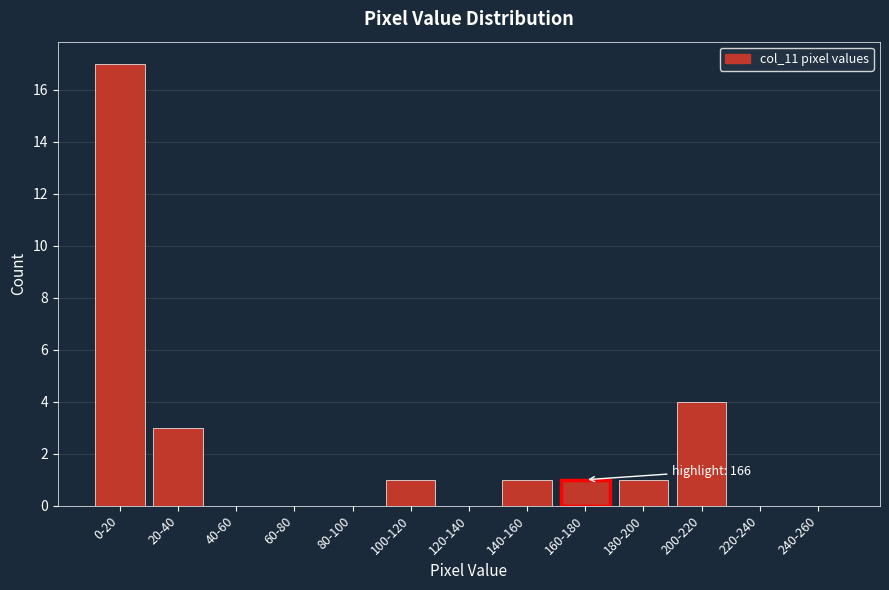

Reading right to left, extract all data points from this chart.

240-260=0	220-240=0	200-220=4	180-200=1	160-180=1	140-160=1	120-140=0	100-120=1	80-100=0	60-80=0	40-60=0	20-40=3	0-20=17